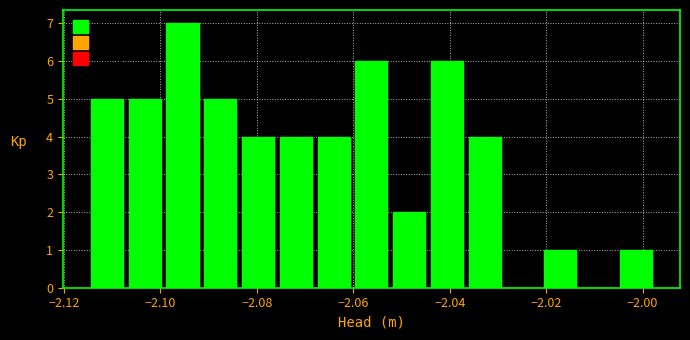

Around what value on the x-axis is the tallest bar? Give the approximate position of its centre, as read against the axis.

-2.096